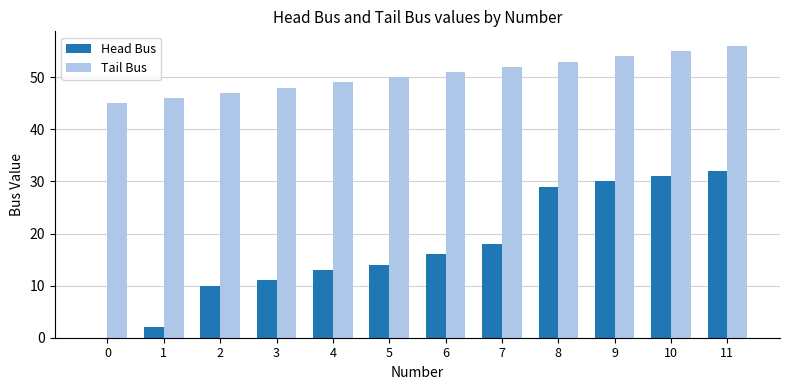

What is the greatest value displayed?

56